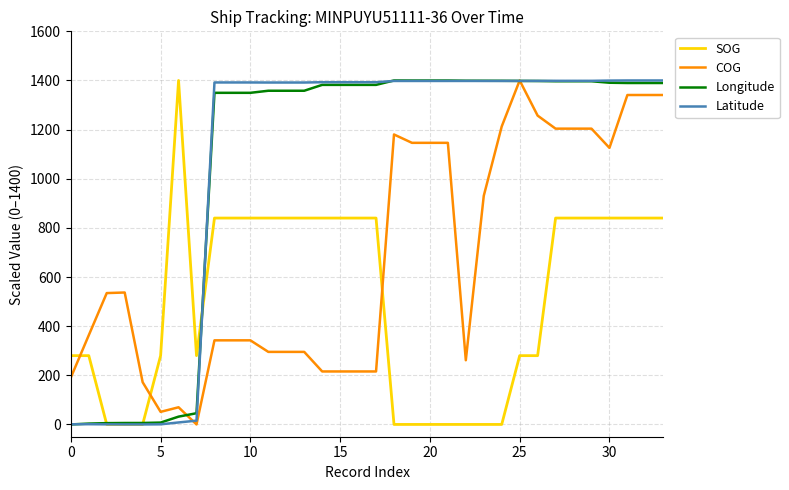

How many lines are shown in the chart?

4